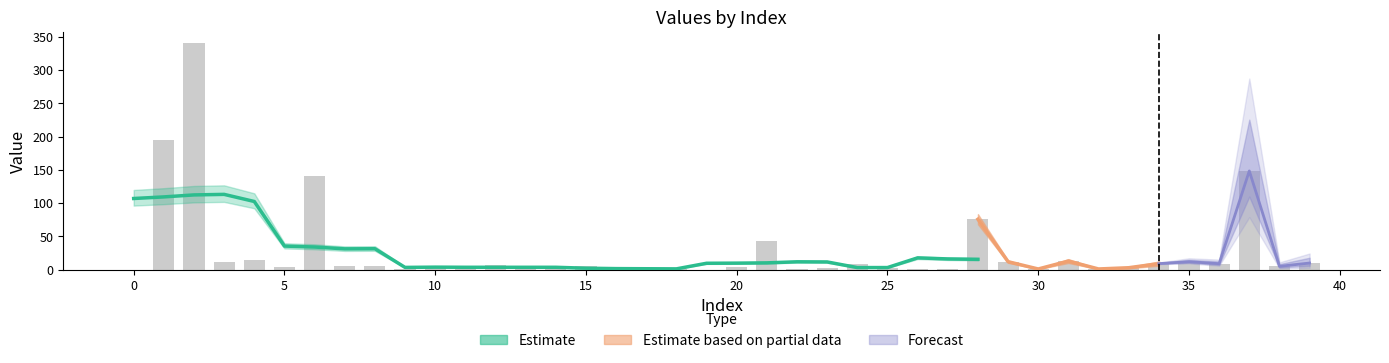

Which has a higher value, 6 or 24?

6